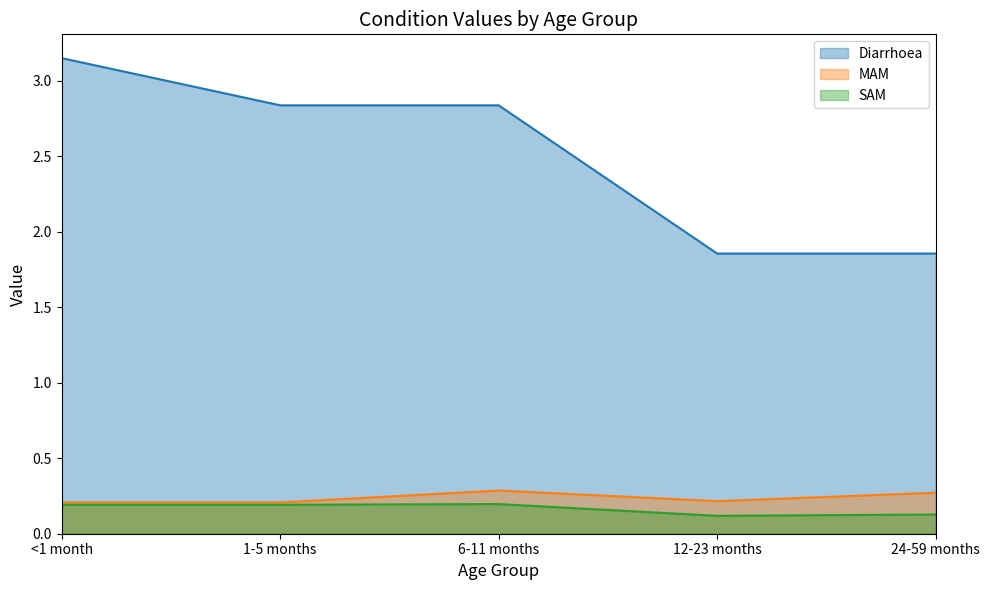

Where is the first local minimum for MAM?

12-23 months